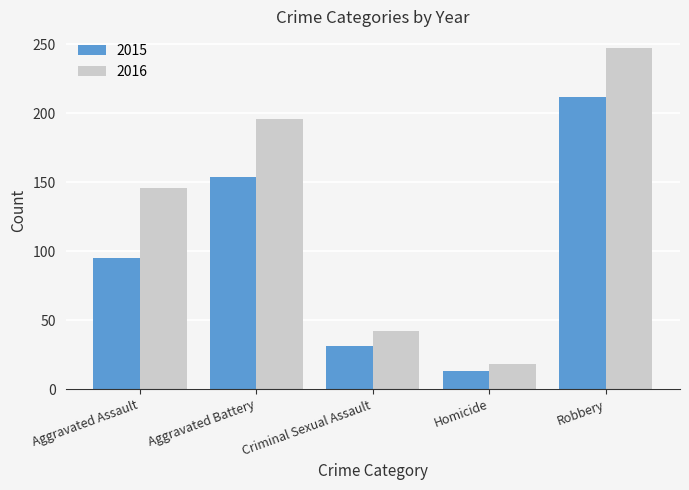

What is the sum of the 2015 values at Aggravated Assault and Criminal Sexual Assault?

126